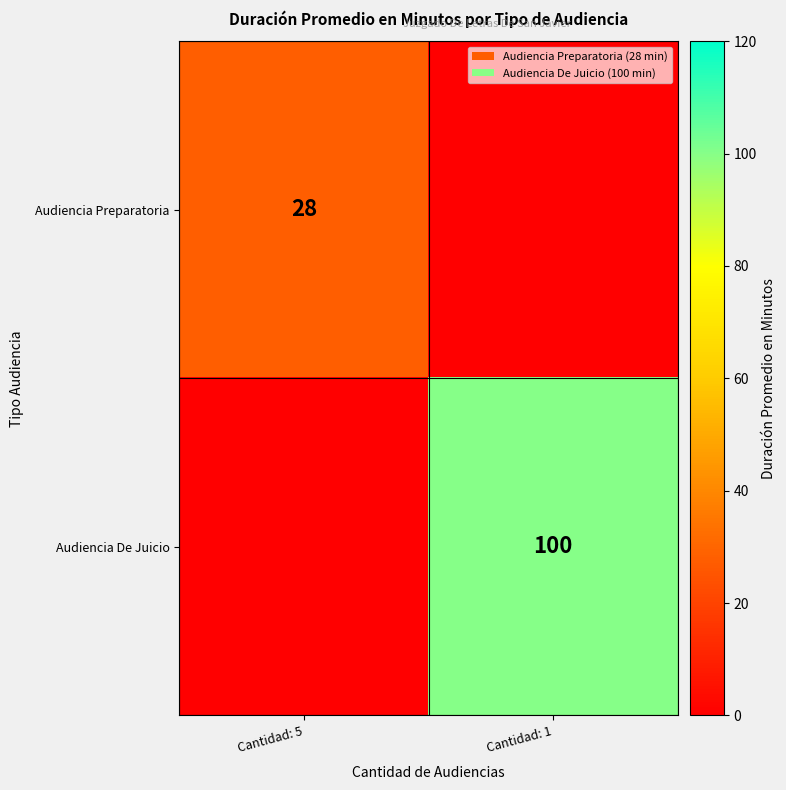

Which category has the lowest value across all series?

Cantidad: 5